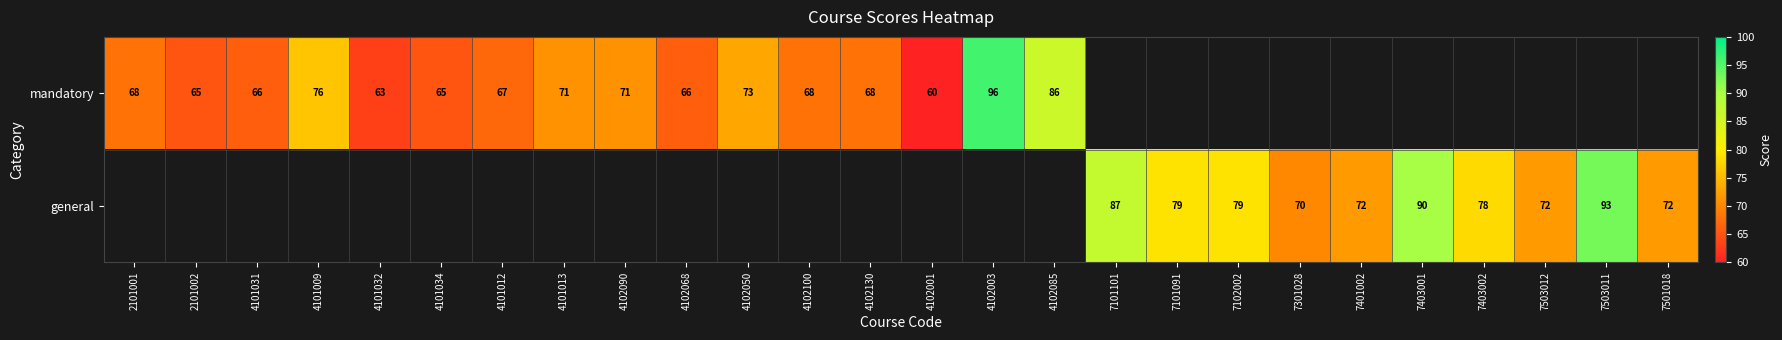

Is it true that general equals 79 at 7101091?

True